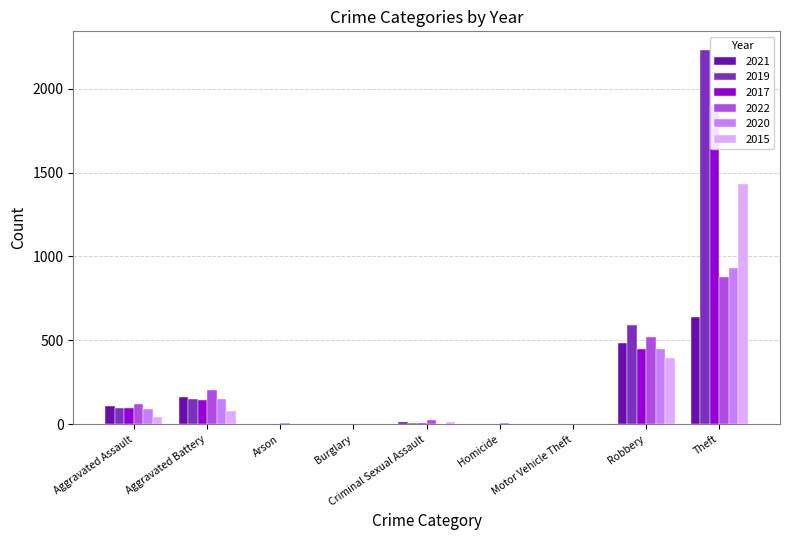

What are all the series names shown in the legend?

2021, 2019, 2017, 2022, 2020, 2015